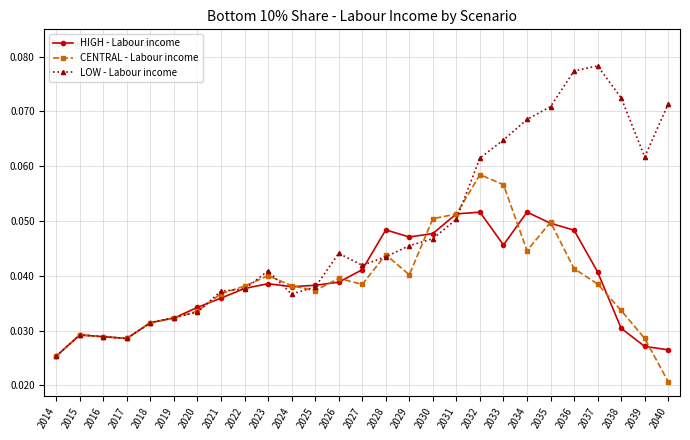

Is it true that HIGH - Labour income equals 0.0 at 2031?

False